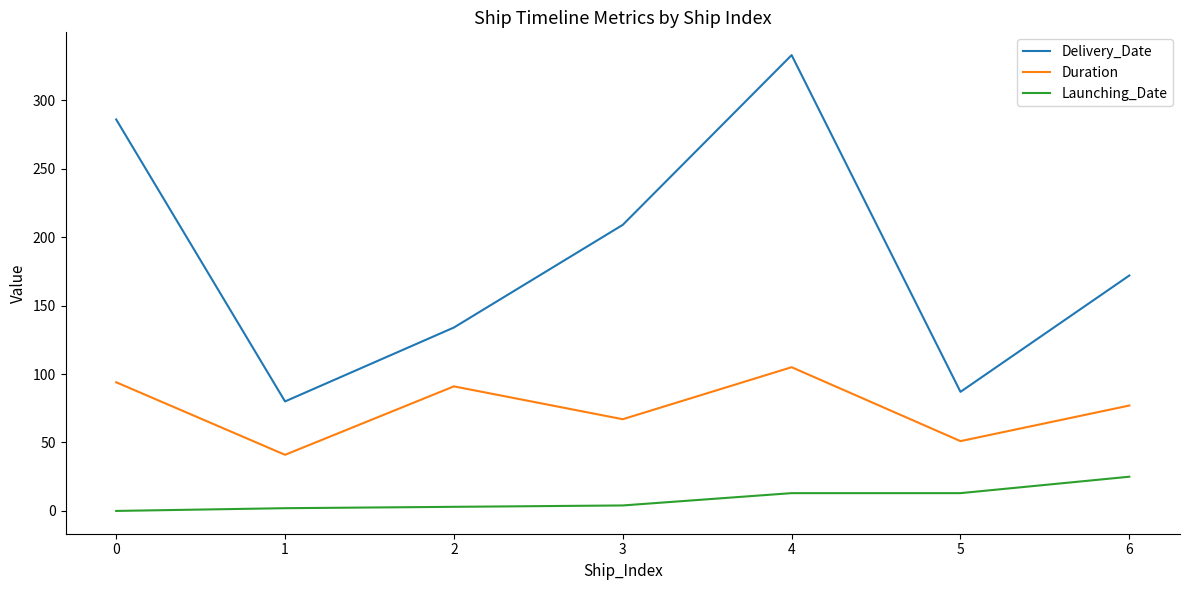

What is the minimum value for Delivery_Date?

80